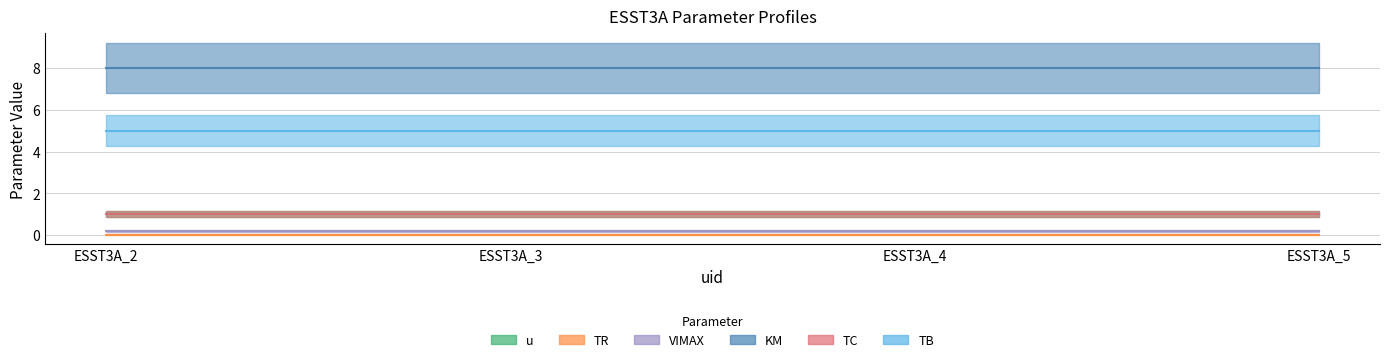

How many series are shown in this chart?

6